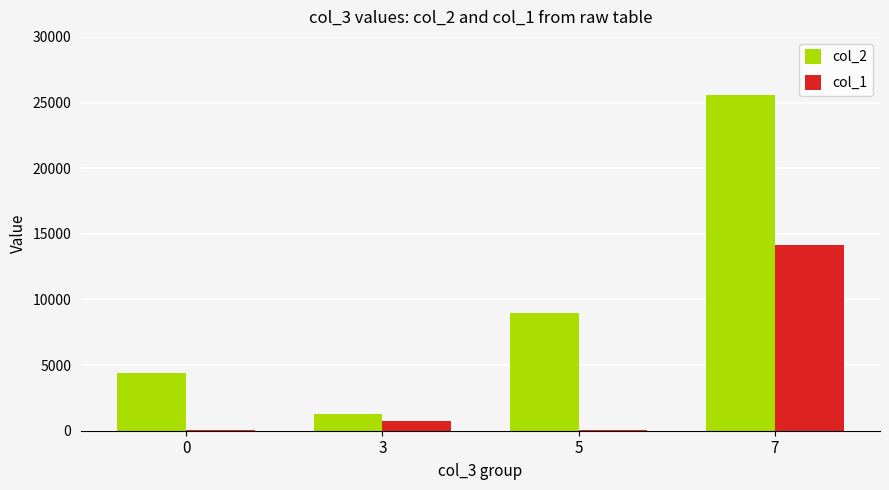

Which series has the largest total across all categories?

col_2